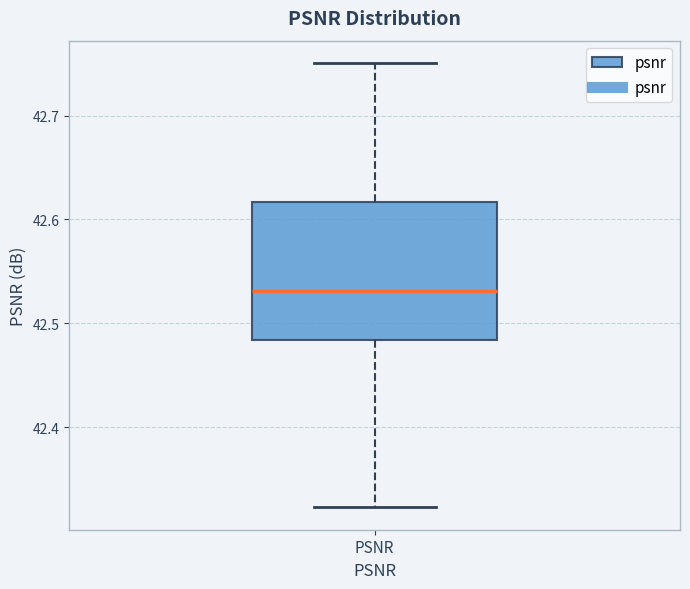

Read this box plot against the y-axis: the position of the median line, the range covered by the box, and the ends of both whiskers. The values are not printed on the chart, so give them approximately, as read against the axis.

median 42.53, box 42.48 to 42.62, whiskers 42.32 to 42.75